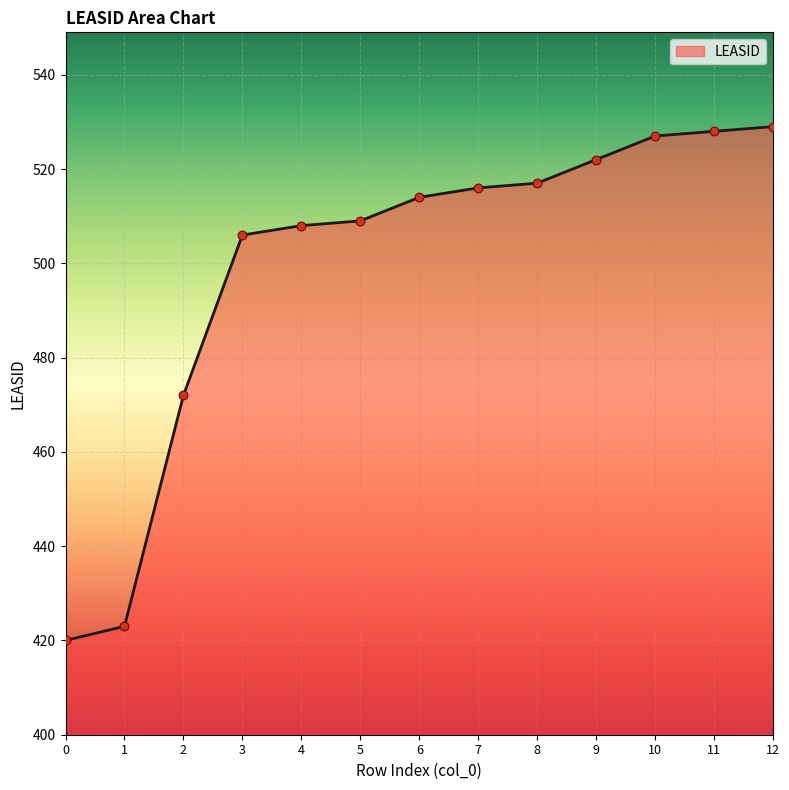

What is the change in value from 9 to 12?

+7